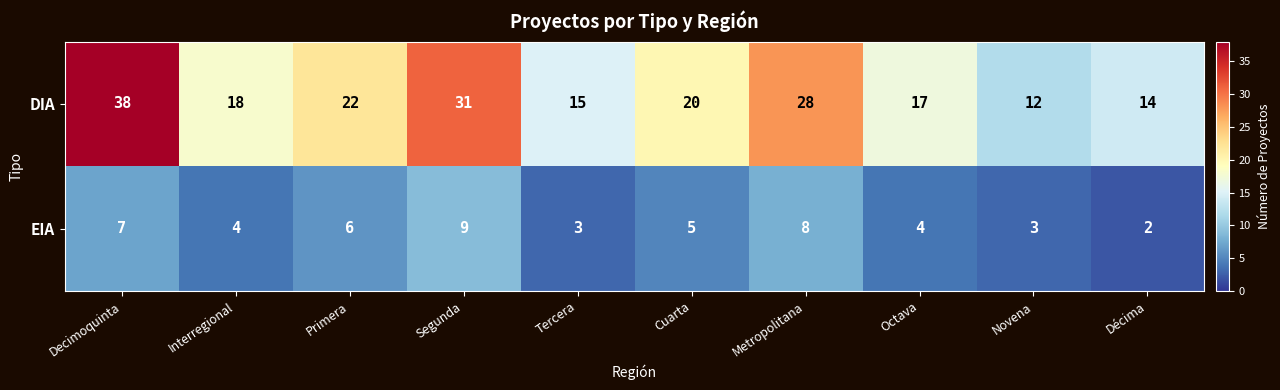

Which series has the largest total across all categories?

DIA